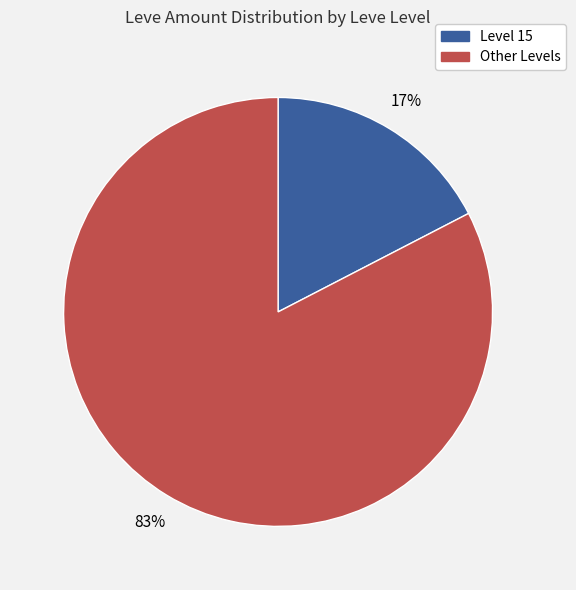

To the nearest percent, what is the average slice percentage?

50%